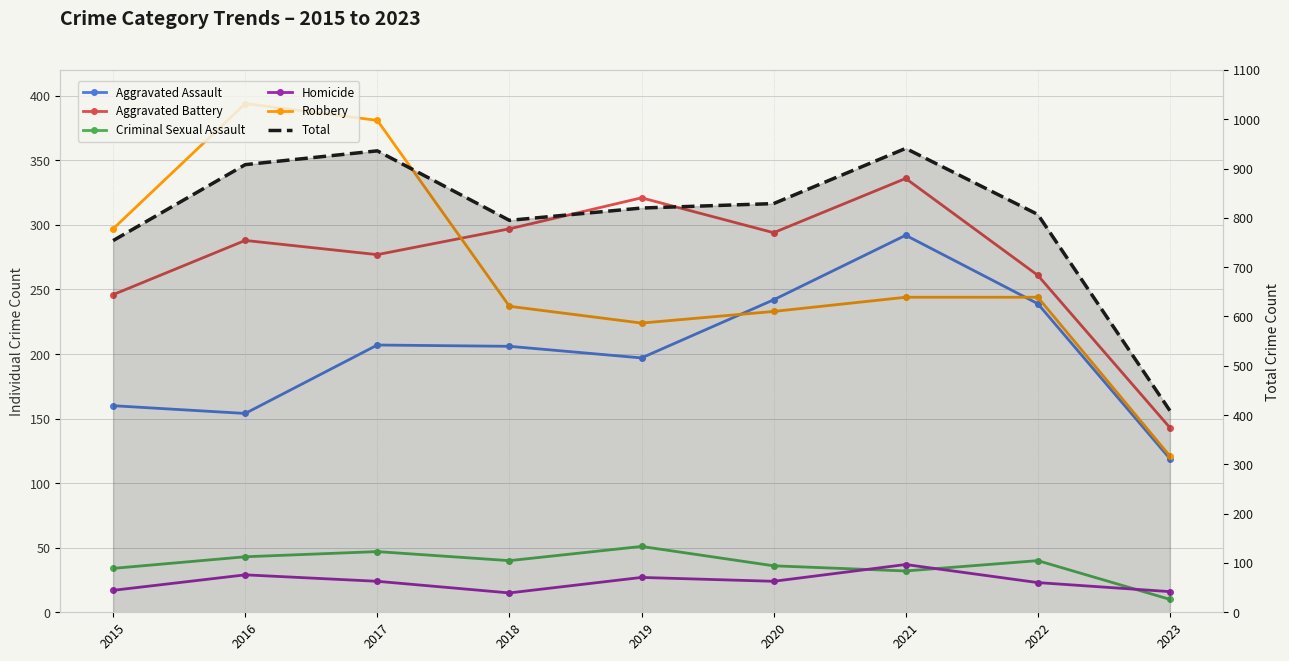

At which category is the sum across all series the highest?

2021